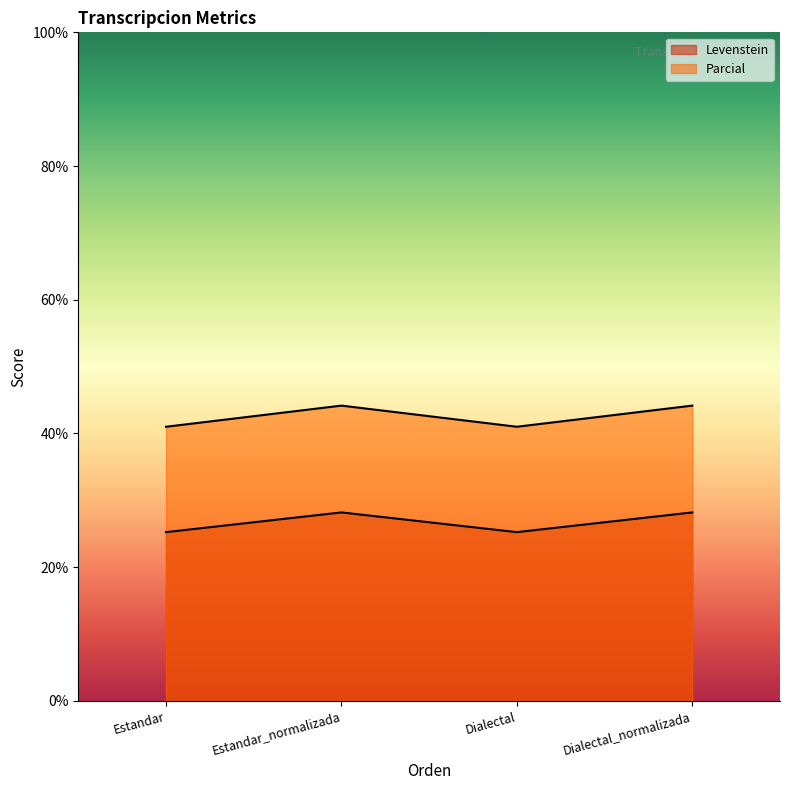

Reading right to left, extract all data points from this chart.

Levenstein: Dialectal_normalizada=28.2	Dialectal=25.2	Estandar_normalizada=28.2	Estandar=25.2
Parcial: Dialectal_normalizada=44.2	Dialectal=41.0	Estandar_normalizada=44.2	Estandar=41.0